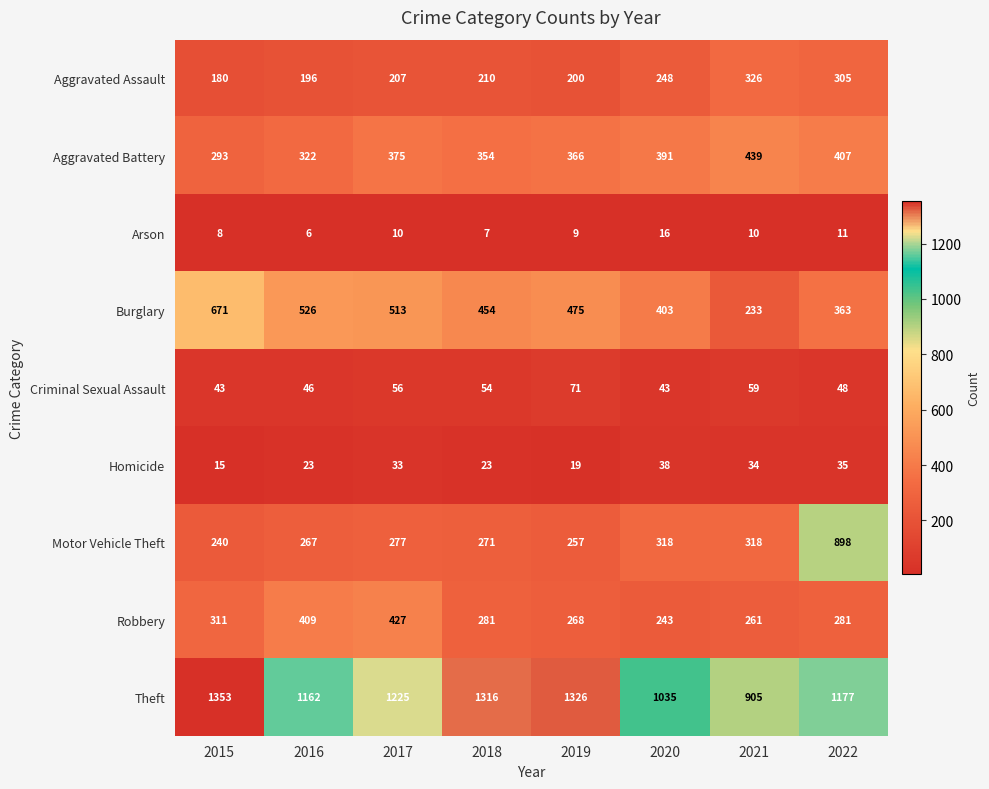

At how many categories does at least one series exceed 996?

7